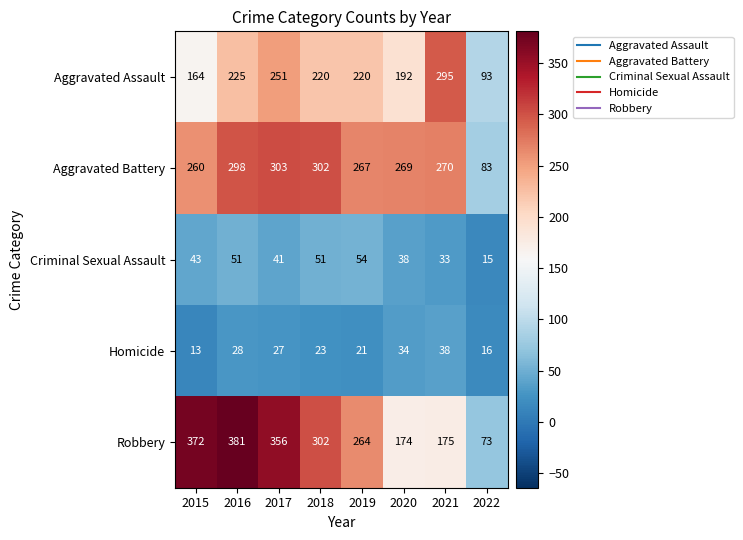

At how many categories does at least one series exceed 340?

3